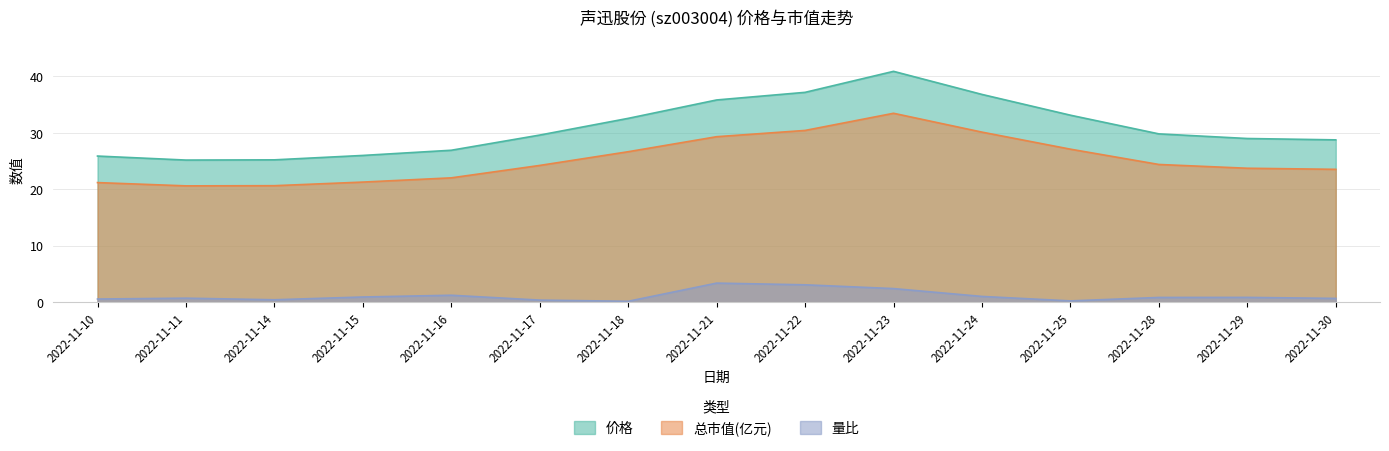

Which category has the lowest value in the 价格 series?

2022-11-11